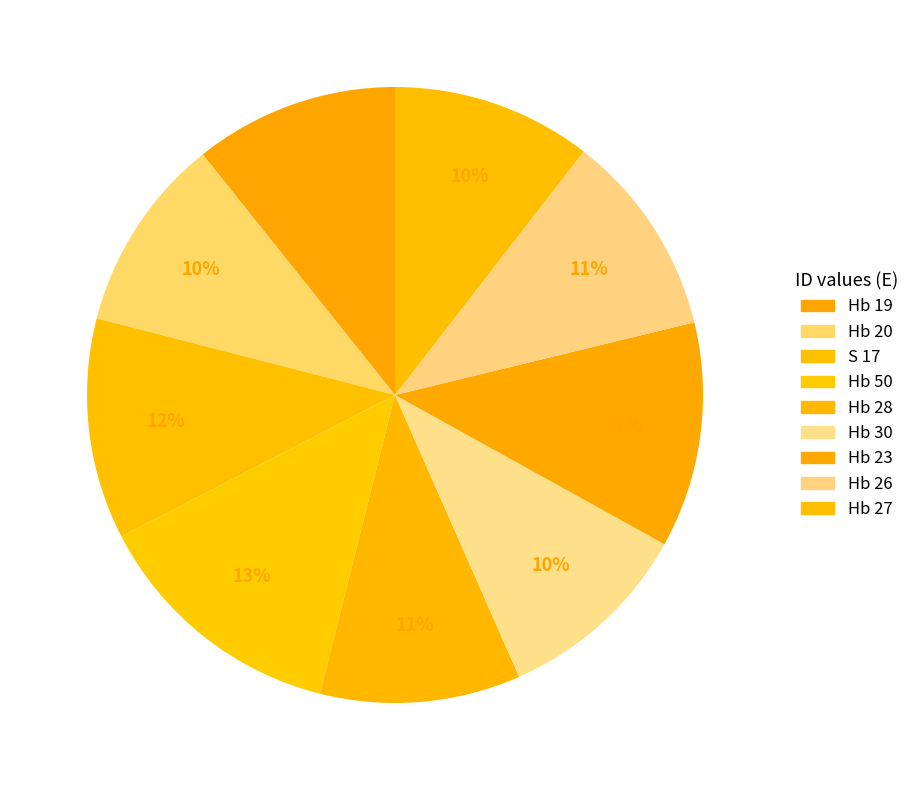

The Hb 28 slice represents 11% of the pie. True or false?

True